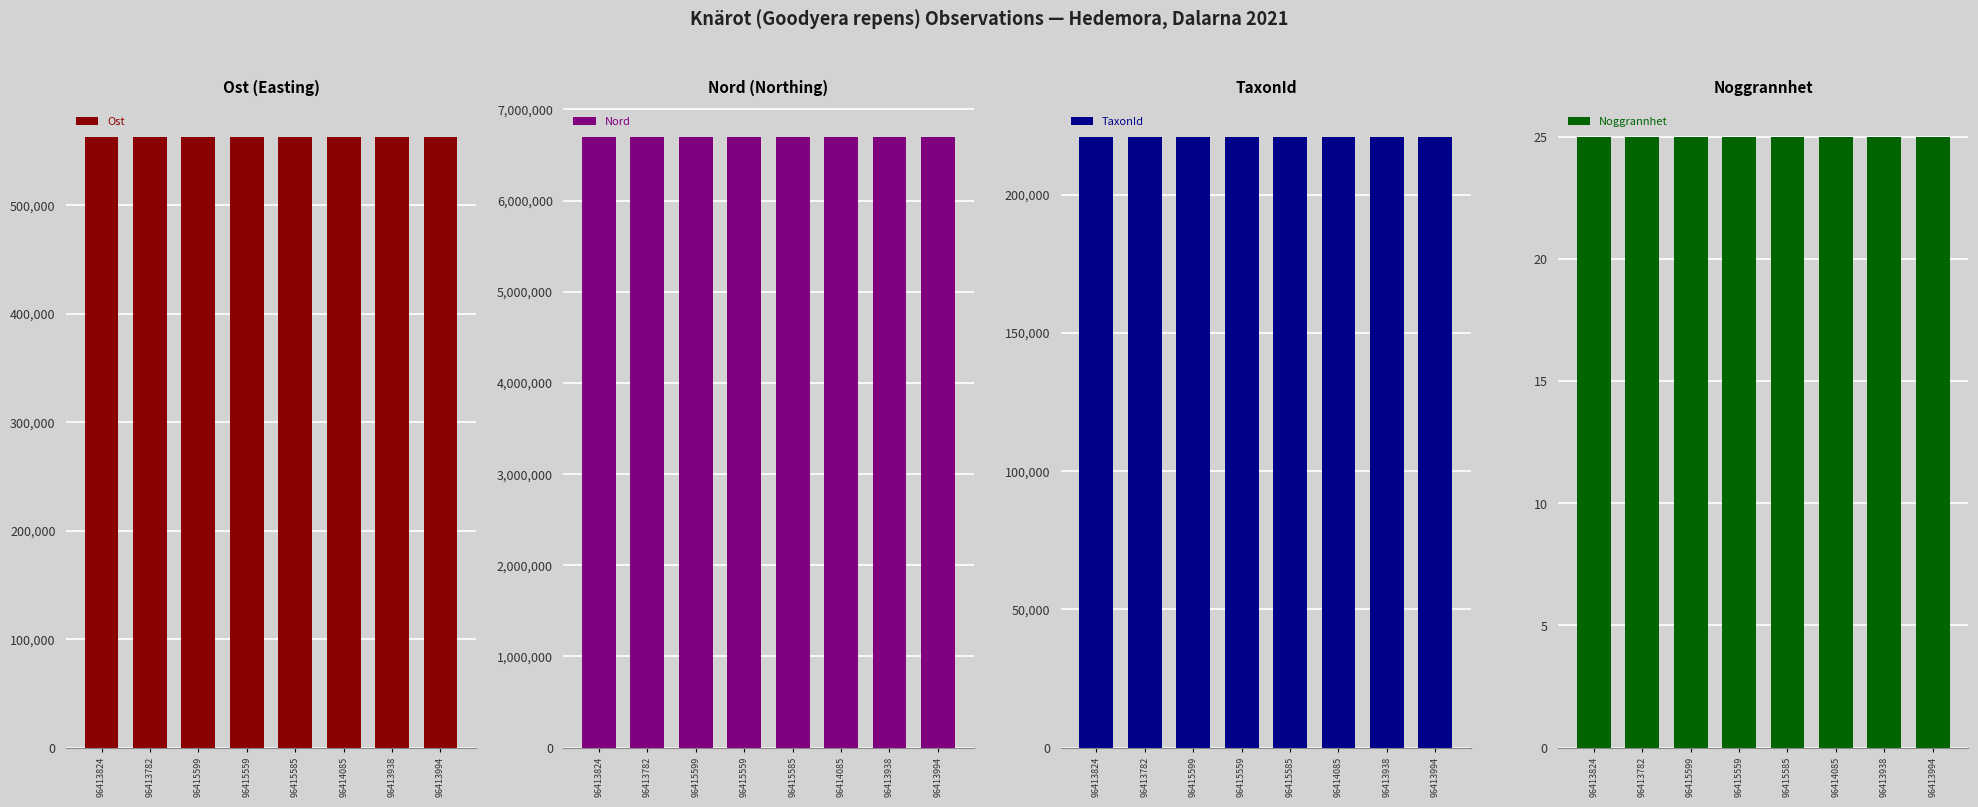

How many data points in Ost are less than 563062?

4